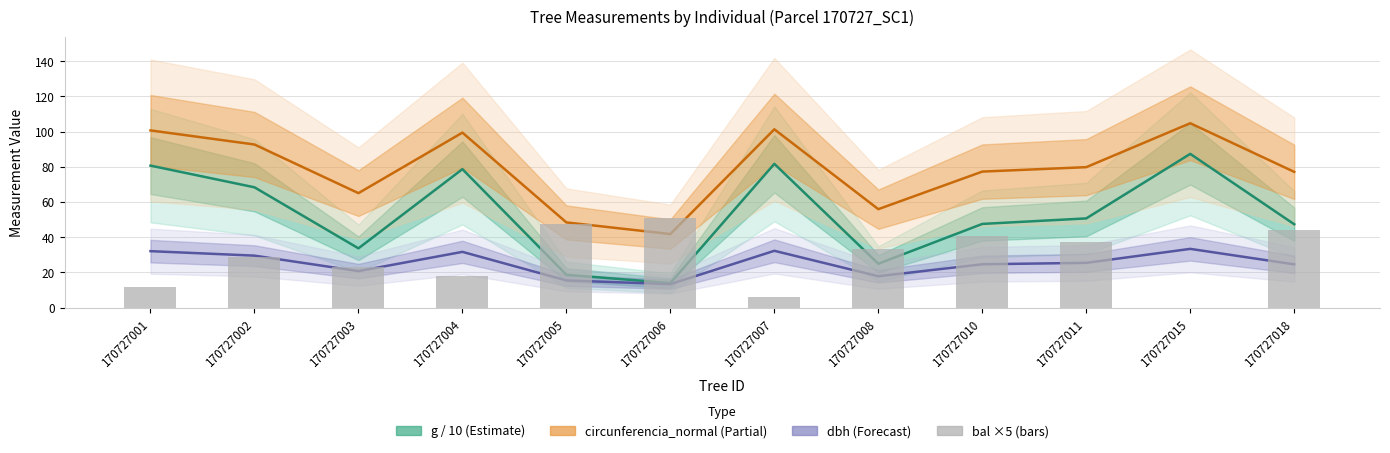

Reading left to right, extract all data points from this chart.

g (basal area /10): 80.7	68.3	33.7	78.7	18.6	13.9	81.7	24.9	47.5	50.7	87.4	47.3
circunferencia_normal: 100.7	92.7	65.0	99.4	48.4	41.8	101.3	55.9	77.3	79.8	104.8	77.1
dbh: 32.0	29.5	20.7	31.6	15.4	13.3	32.2	17.8	24.6	25.4	33.4	24.6
bal (×5): 12.0	28.6	23.2	17.6	47.6	50.7	6.2	33.4	40.9	37.4	0.0	44.3